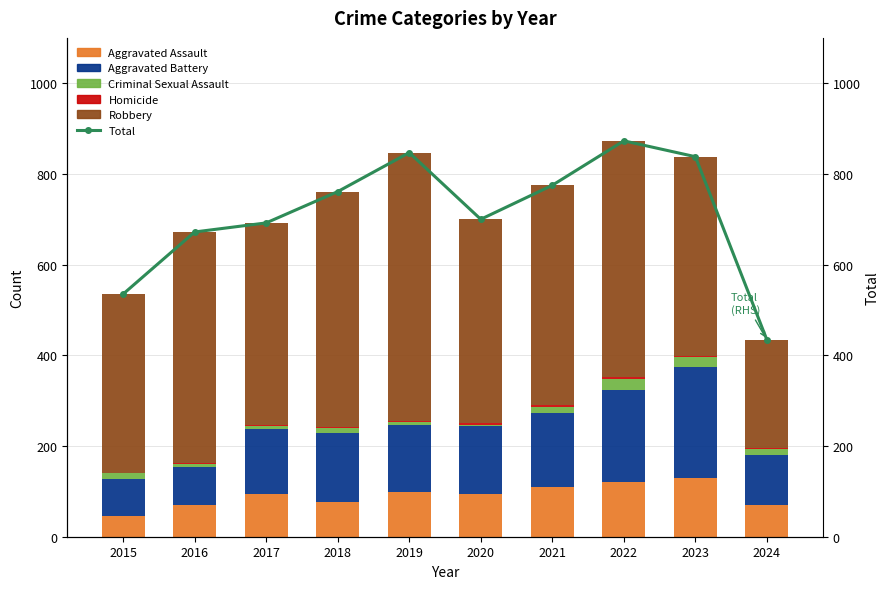

Rank the series at 2024 from highest to lowest value.

Total, Robbery, Aggravated Battery, Aggravated Assault, Criminal Sexual Assault, Homicide